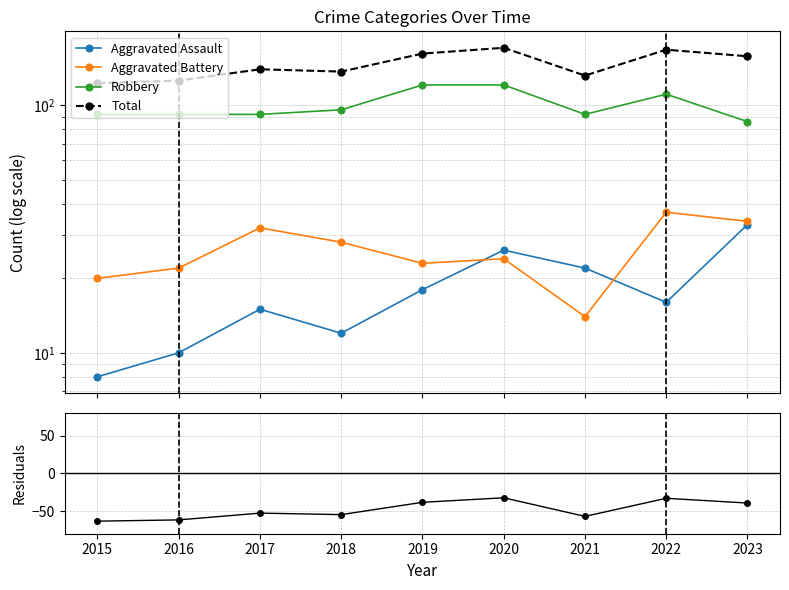

What is the maximum value shown in the chart?

171.0